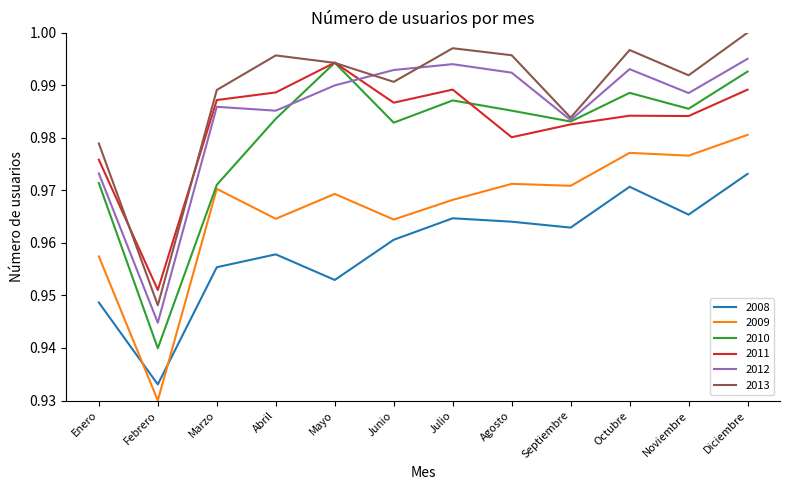

How many lines are shown in the chart?

6